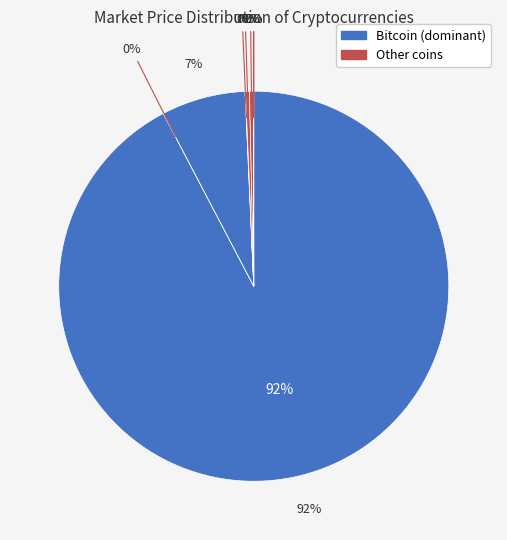

To the nearest percent, what is the difference between the largest and smallest slice percentages?

92%